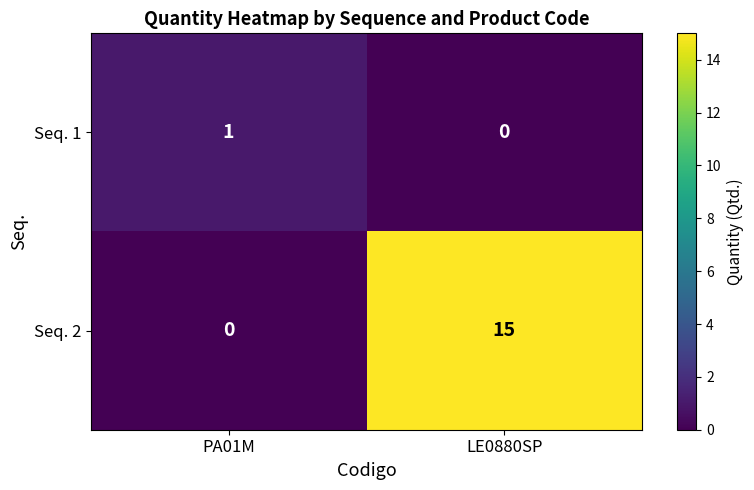

What is the sum of the Seq. 2 values at LE0880SP and PA01M?

15